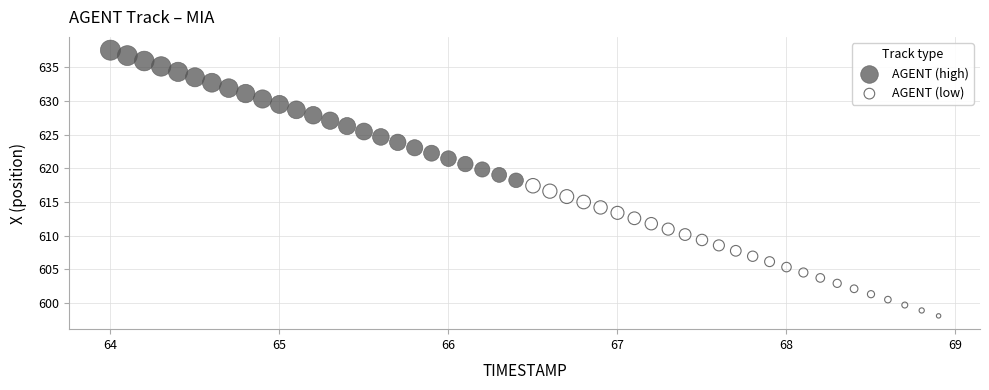

Which series contains the lowest Y value?

AGENT (low)